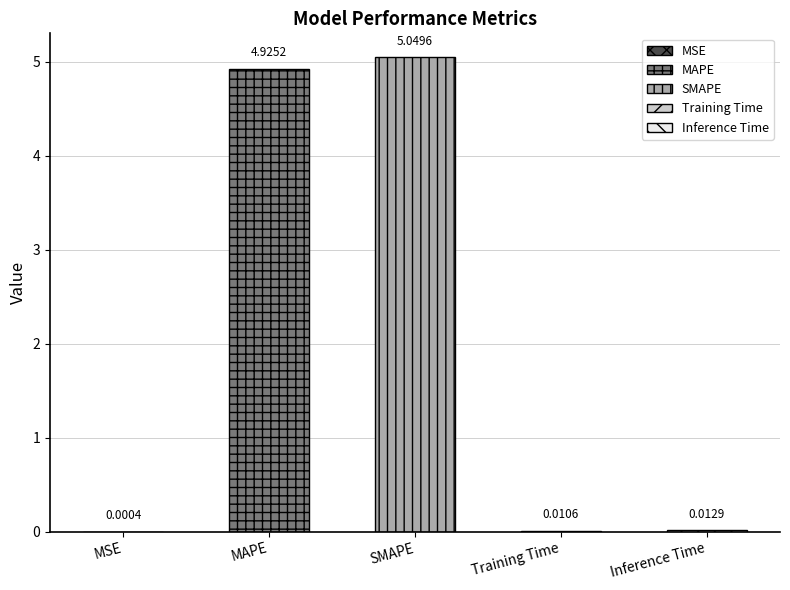

What is the sum of all values?

10.0